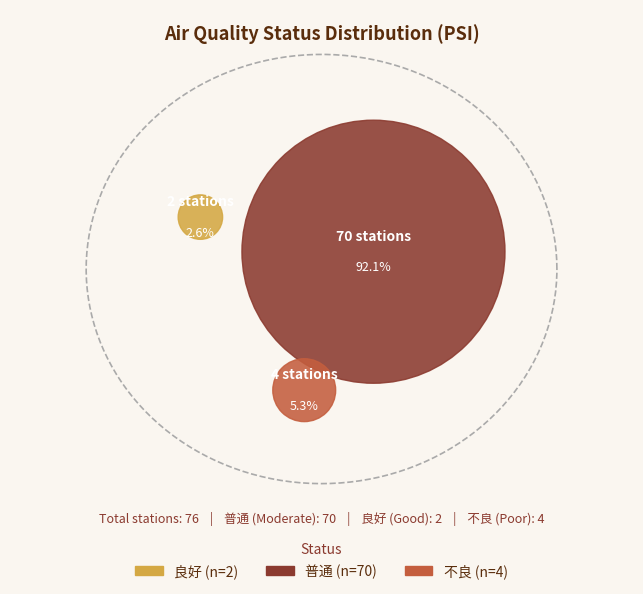

Between 良好 and 普通, which is larger?

普通